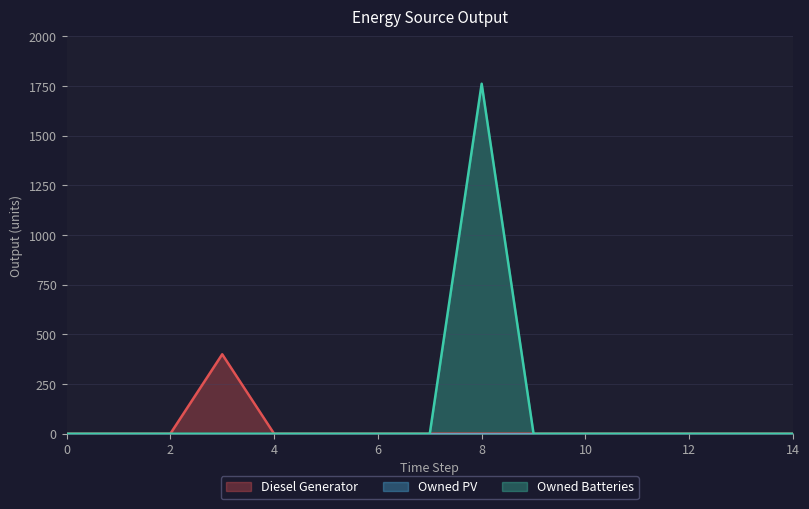

At how many categories does at least one series exceed 1651?

1